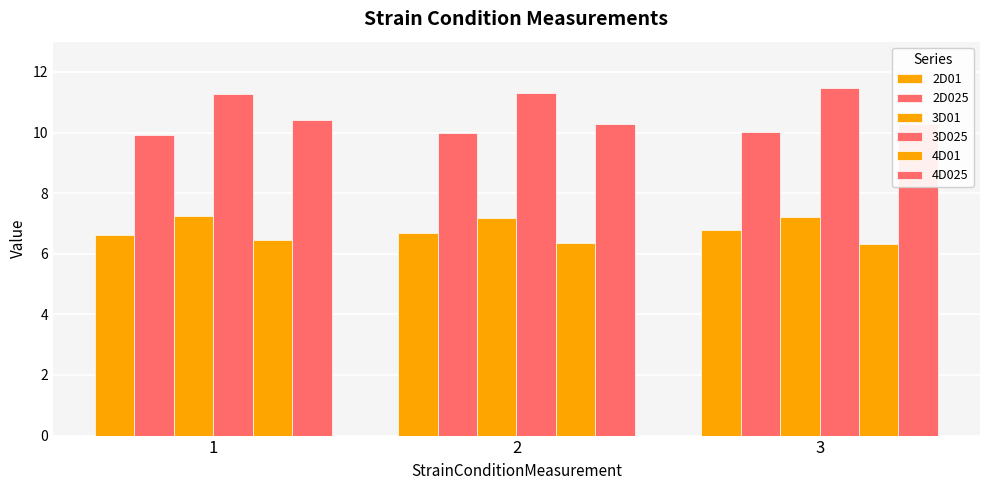

At 1, list the series in order from smallest to largest.

4D01, 2D01, 3D01, 2D025, 4D025, 3D025